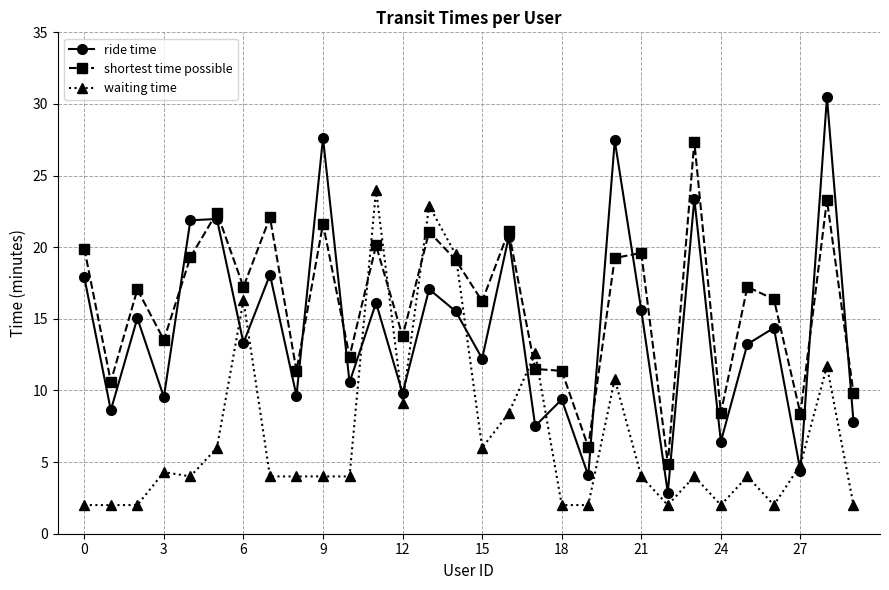

Rank the series by their maximum value, from lowest to highest.

waiting time, shortest time possible, ride time